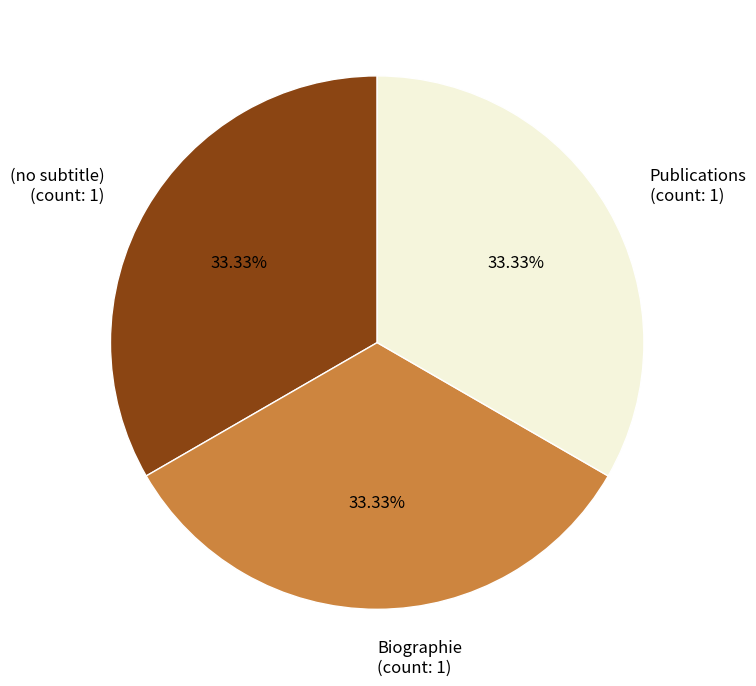

Is there any slice that represents more than half of the pie?

No